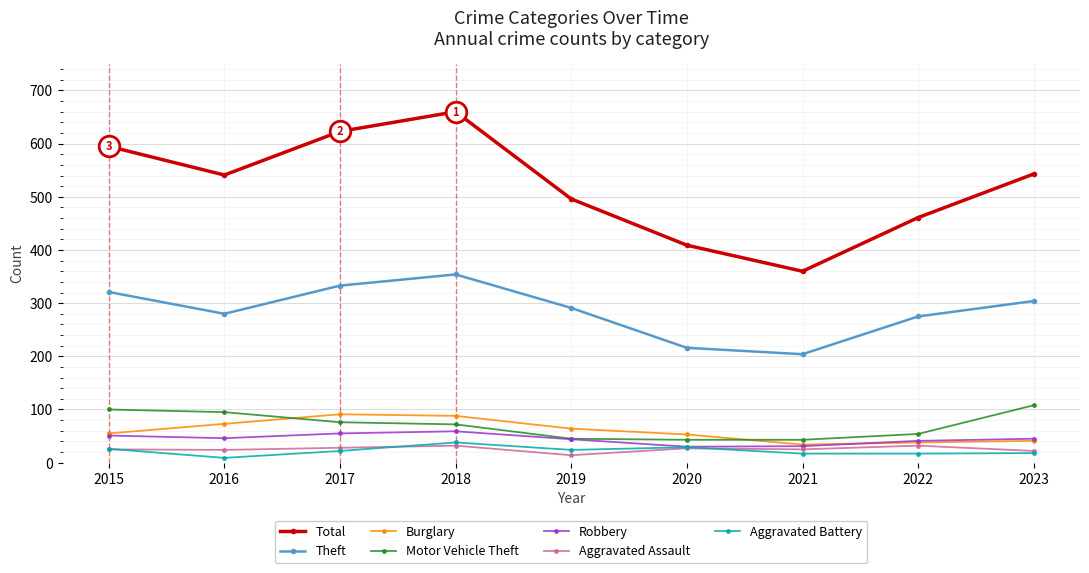

What is the total value across all series at 2019?

978